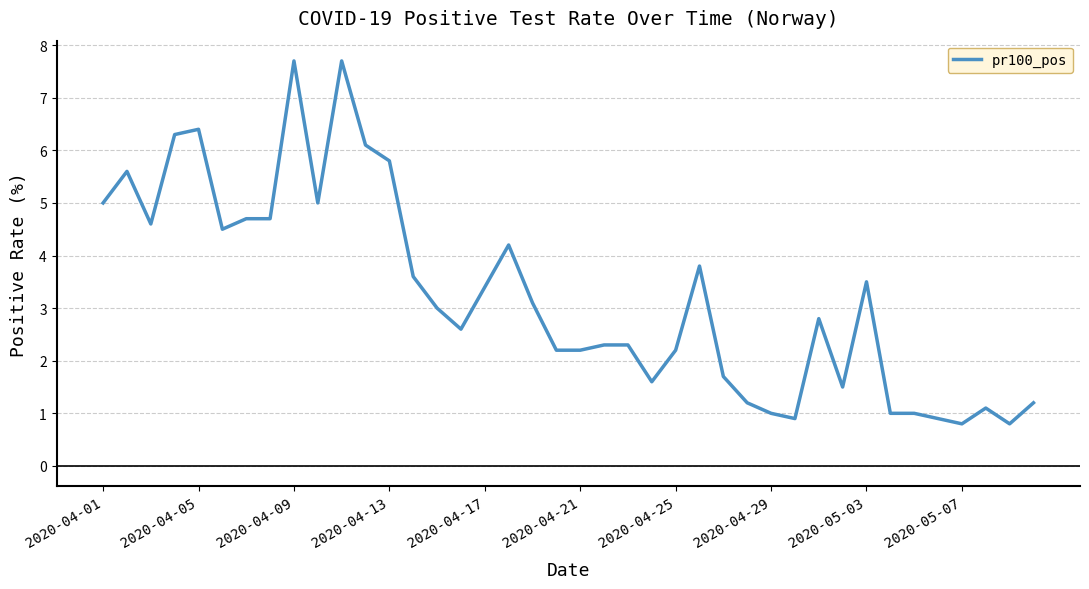

What is the maximum value shown in the chart?

7.7